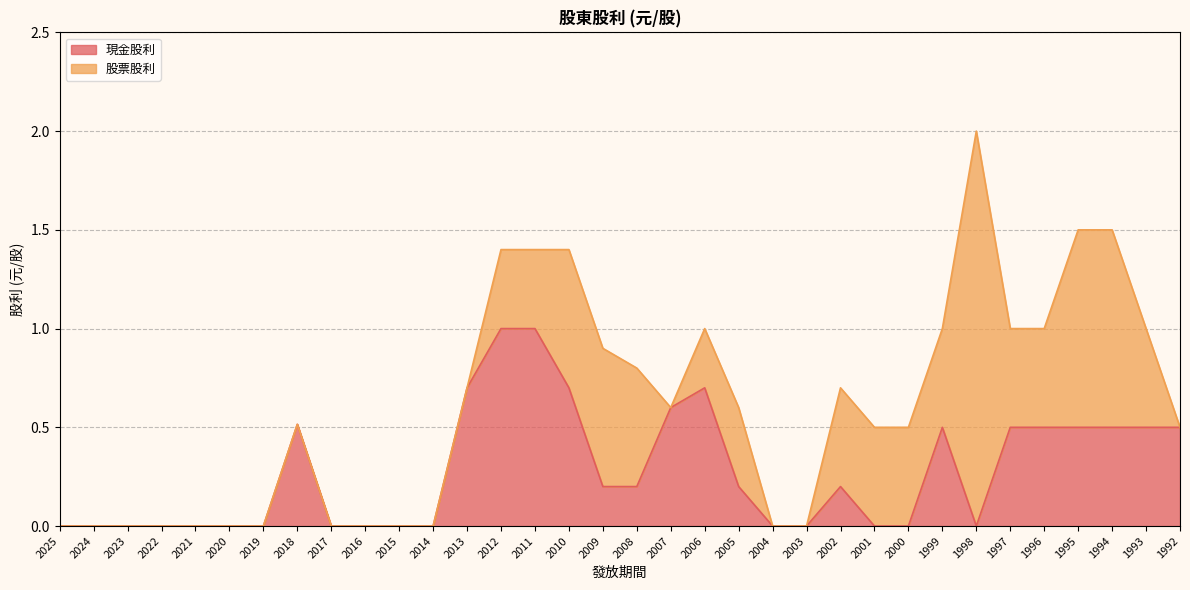

True or false: the data has more than 0 interior local peaks.

True